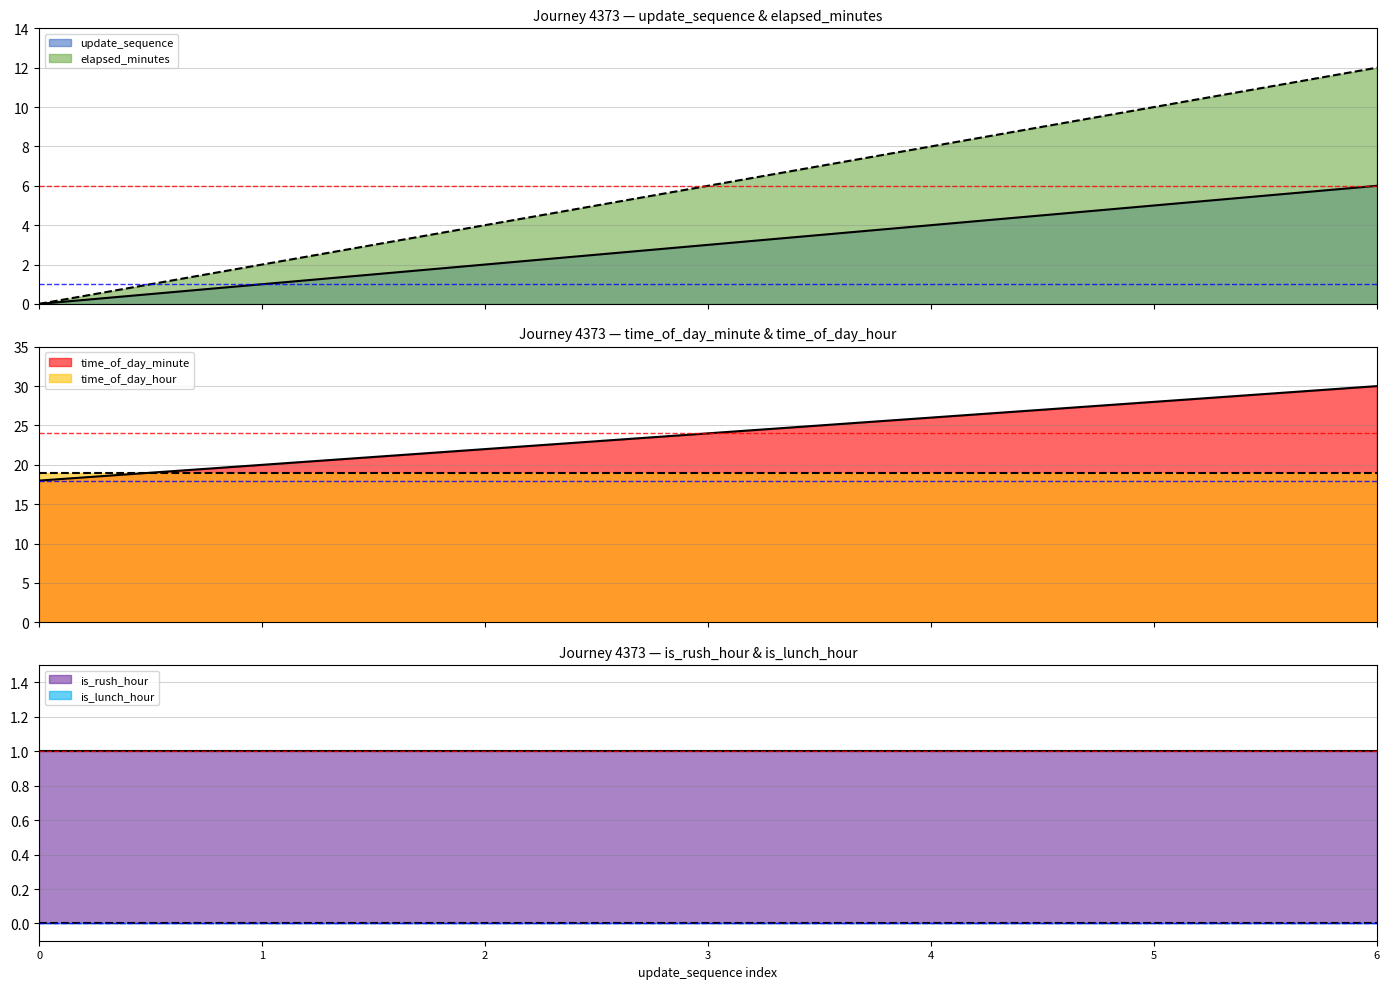

What is the value of the update_sequence point at the 6th from the left?

5